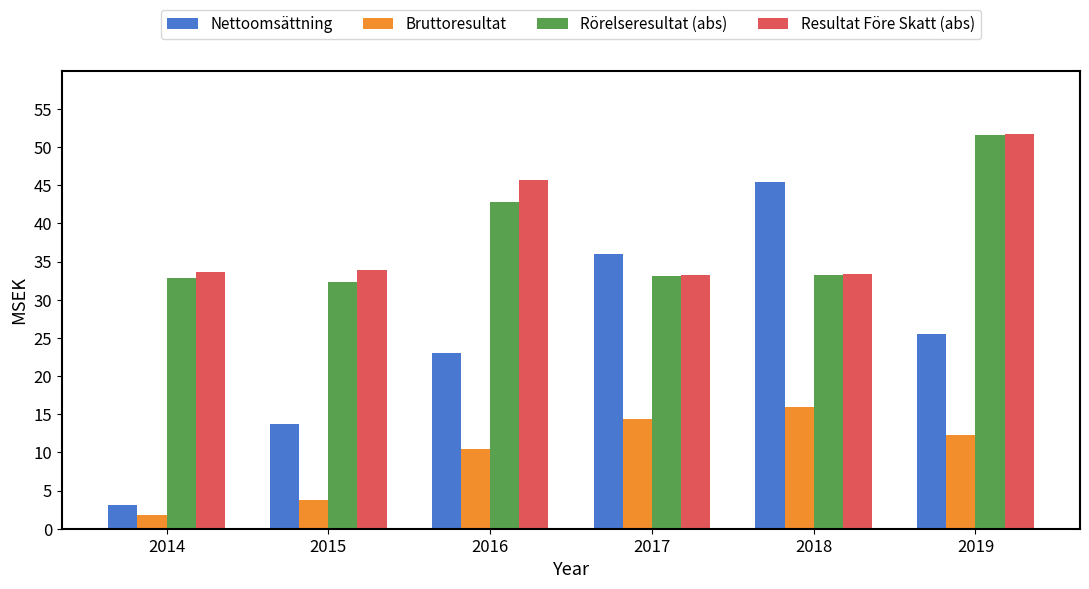

Where is Rörelseresultat (abs) nearest to the value 41?

2016